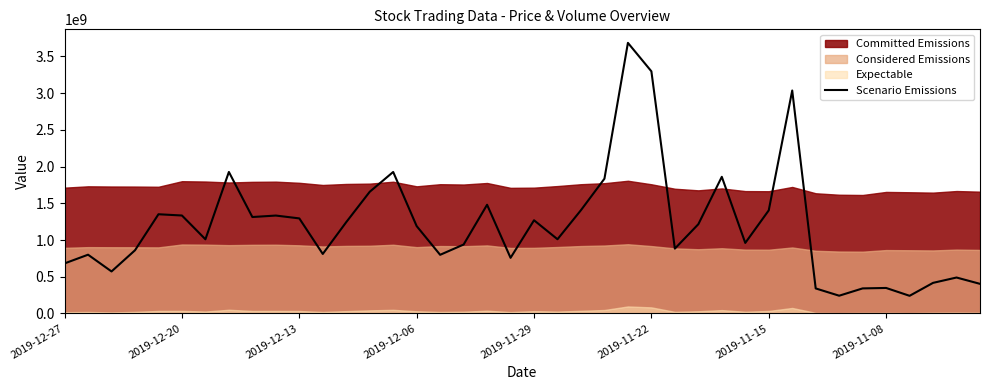

Does the chart have visible grid lines?

No